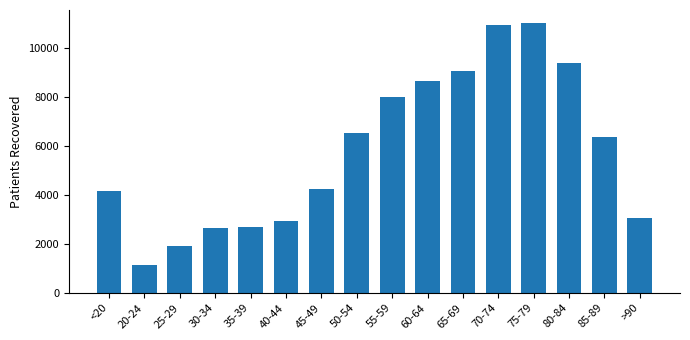

Approximately how many times larger is the value at 60-64 compared to 70-74?

0.8